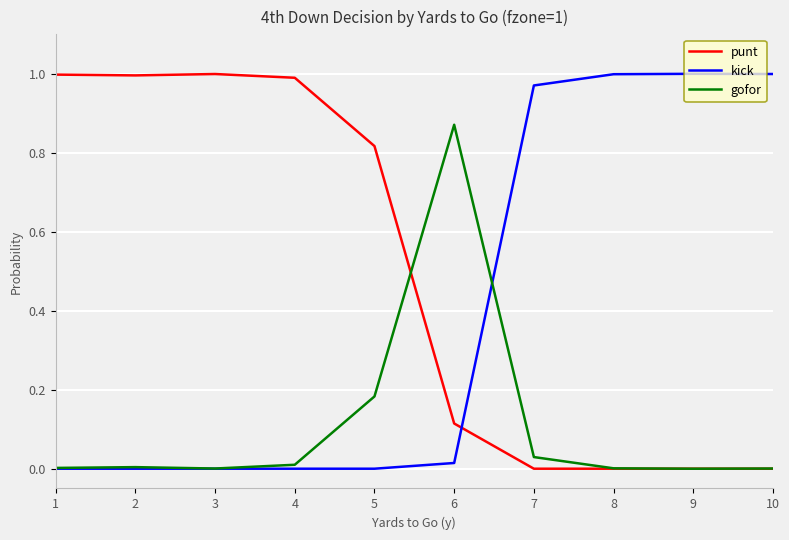

Is it true that kick equals 1.0 at 9?

True